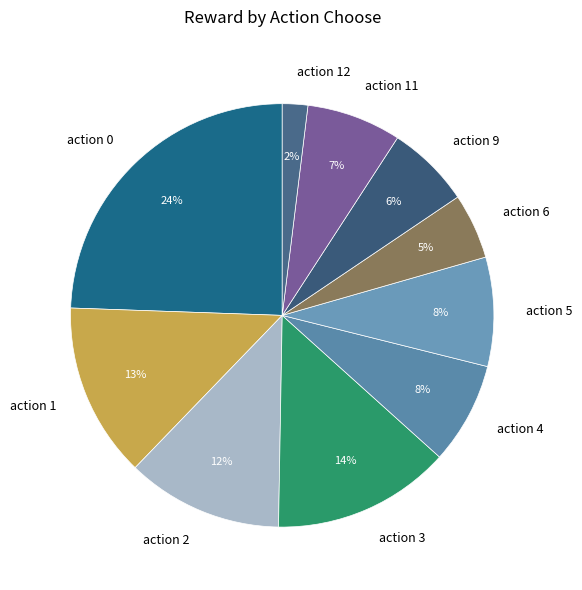

How many segments does this pie chart have?

10